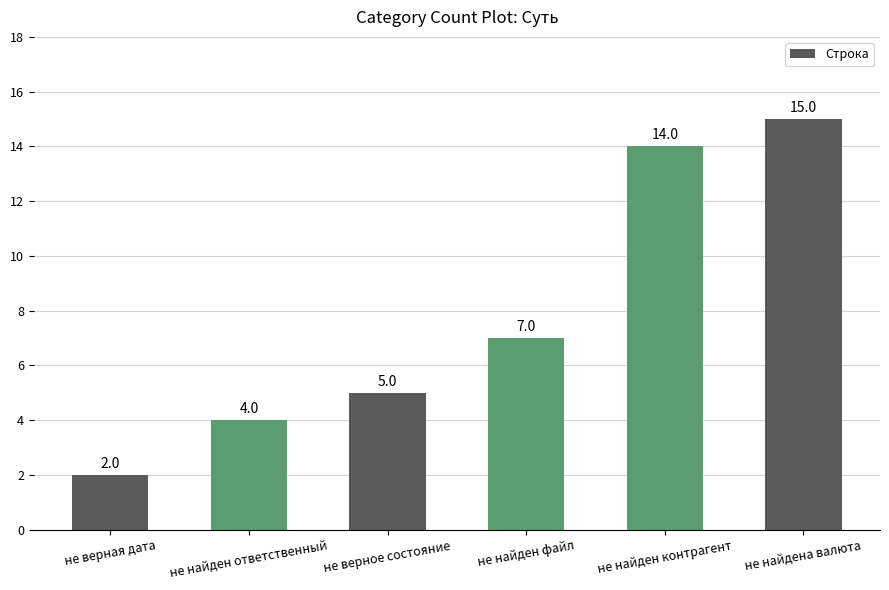

Which has a higher value, не найдена валюта or не найден контрагент?

не найдена валюта